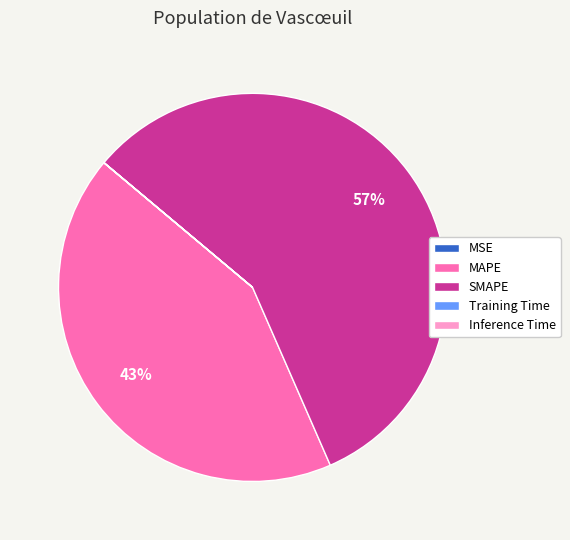

Which slice represents more than half of the pie?

SMAPE